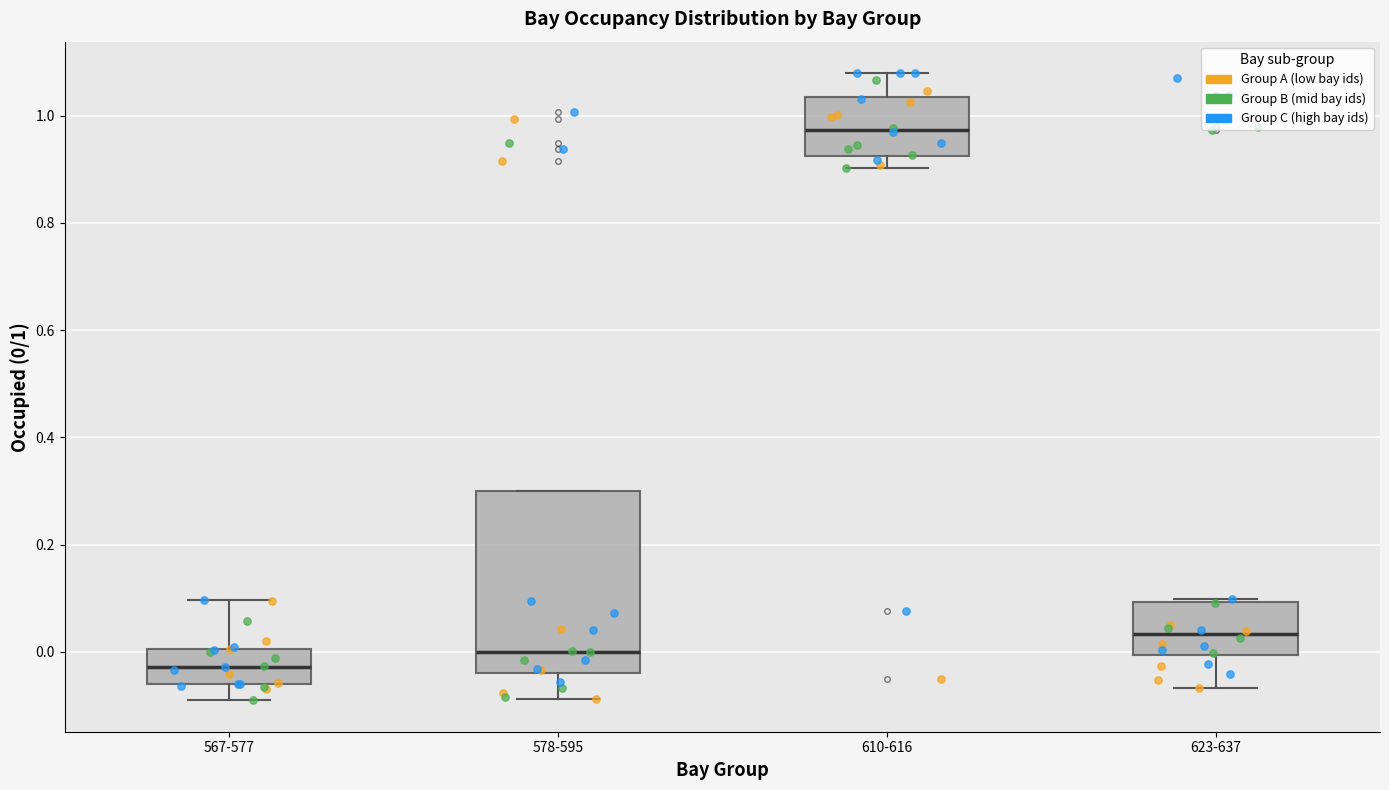

Where is the lower edge of the box for 578-595 on the y-axis? The values are not printed on the chart, so give them approximately, as read against the axis.

-0.04